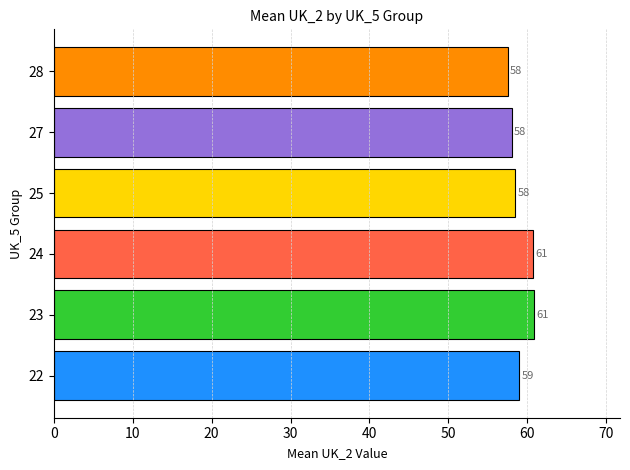

The value at 22 is 40.8. True or false?

False